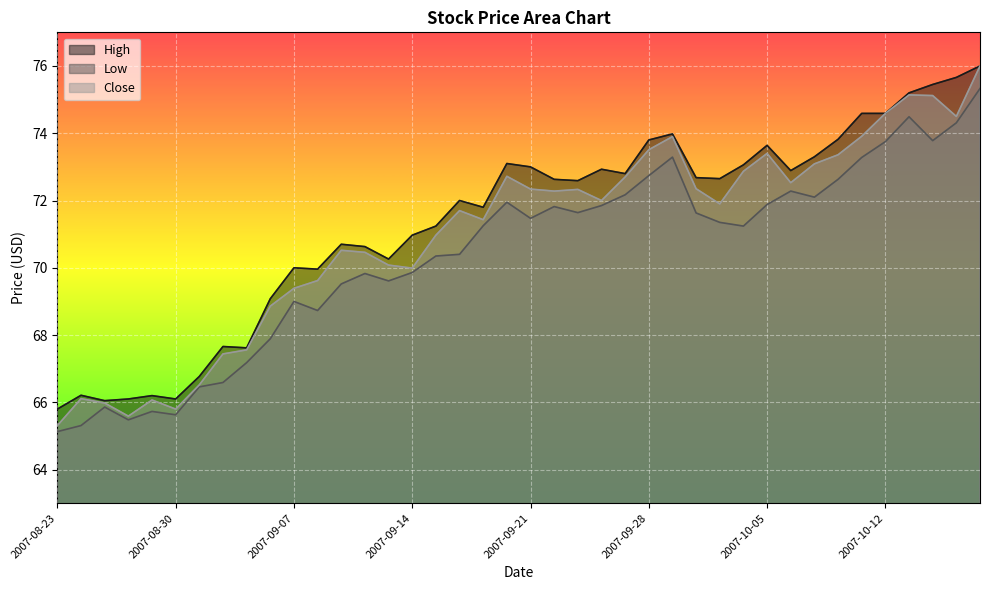

At which category is the sum across all series the highest?

2007-10-18